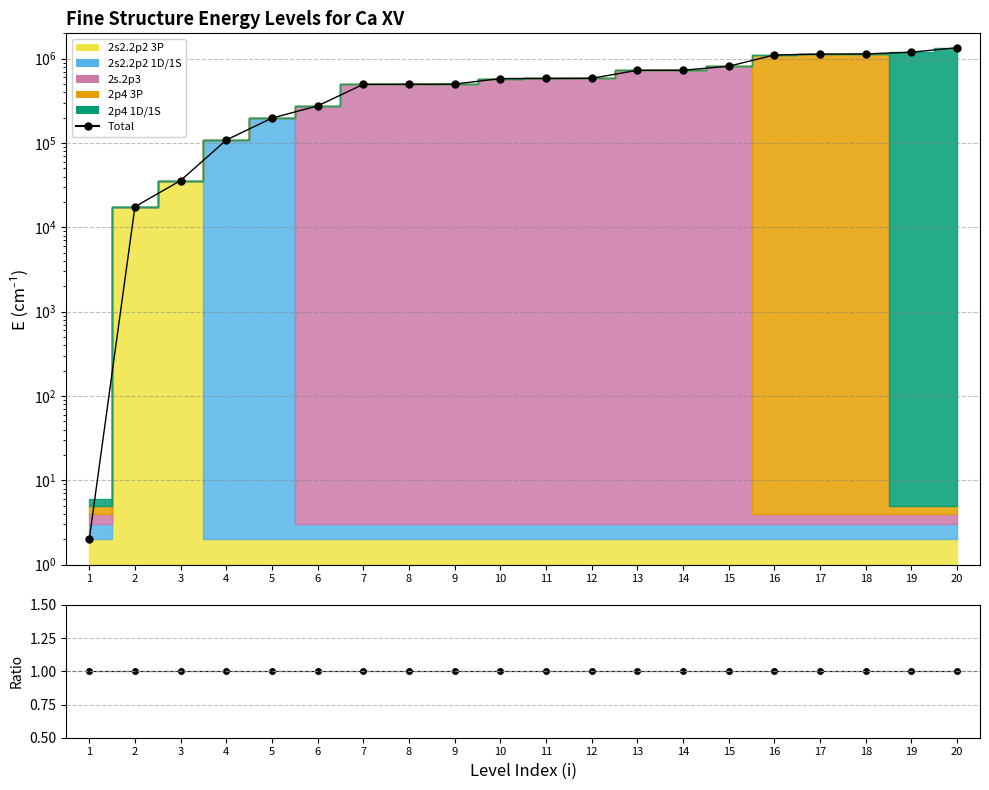

Reading left to right, what are all the values shown in this chart?

Total: 1=2	2=17556	3=35918	4=108596	5=197649	6=275895	7=496674	8=497584	9=500219	10=581696	11=582765	12=585673	13=728890	14=729694	15=814381	16=1107559	17=1133887	18=1140016	19=1195160	20=1350869
Ratio: 1=1	2=1	3=1	4=1	5=1	6=1	7=1	8=1	9=1	10=1	11=1	12=1	13=1	14=1	15=1	16=1	17=1	18=1	19=1	20=1